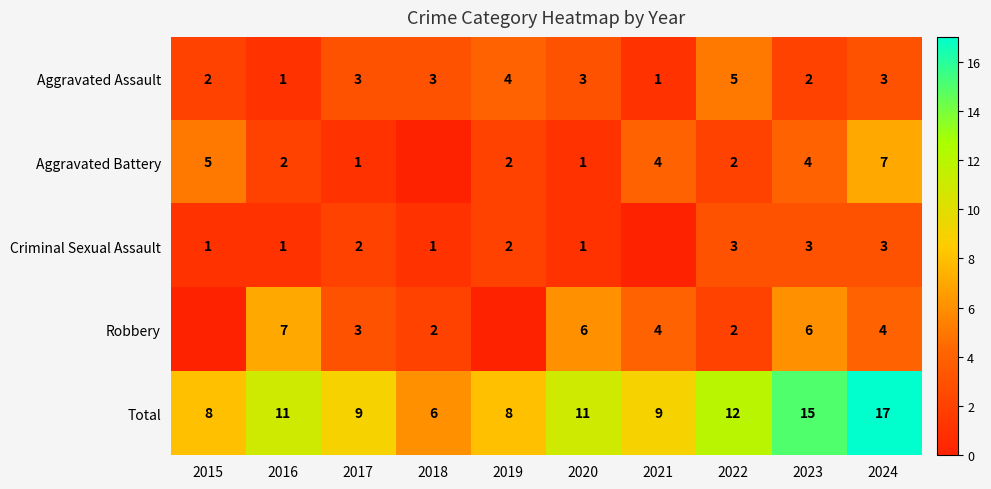

What is the difference between the Aggravated Battery values at 2021 and 2015?

1